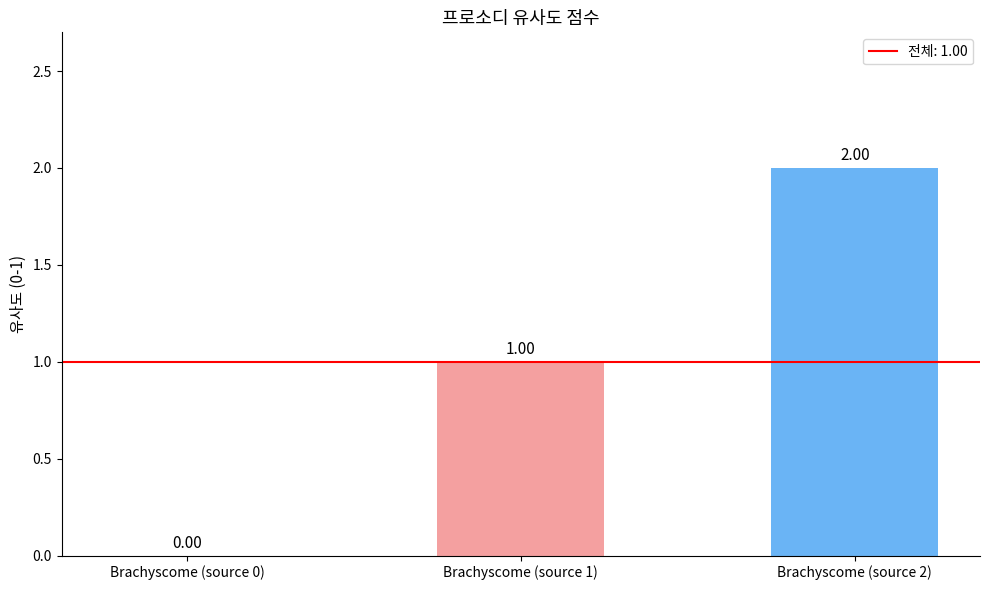

What is the change in value from Brachyscome (source 1) to Brachyscome (source 2)?

+1